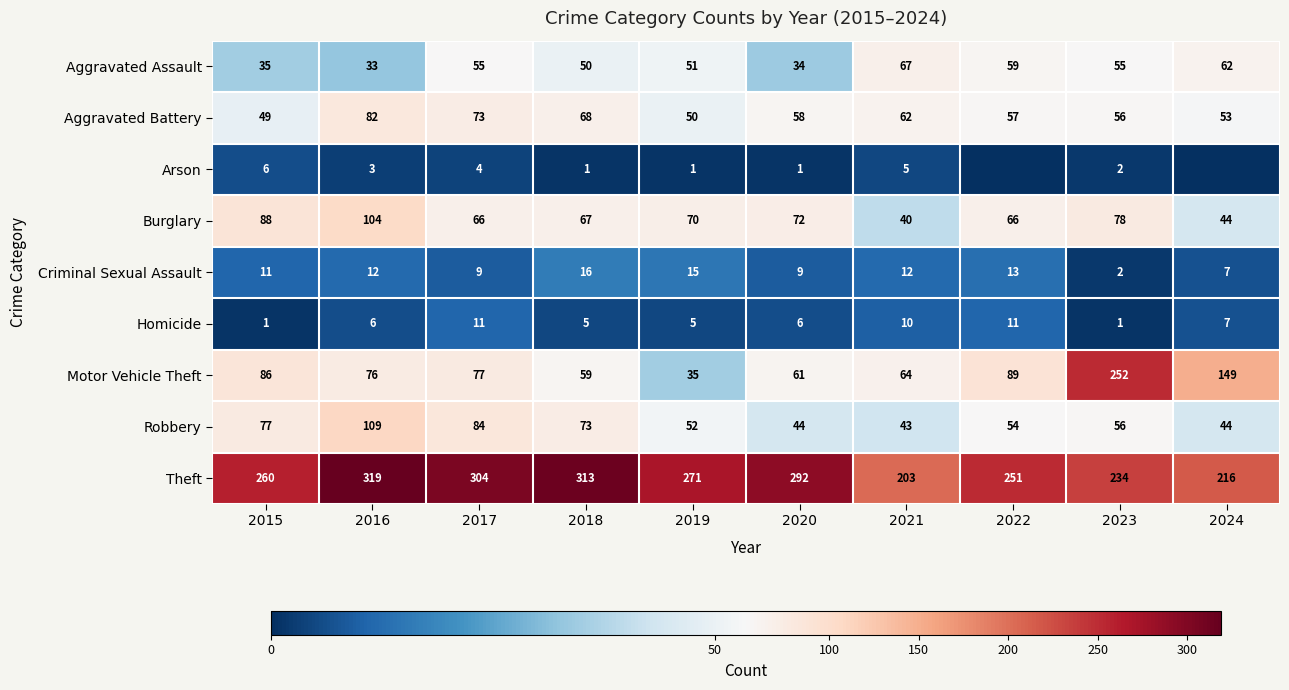

Is it true that Arson equals 1 at 2020?

True